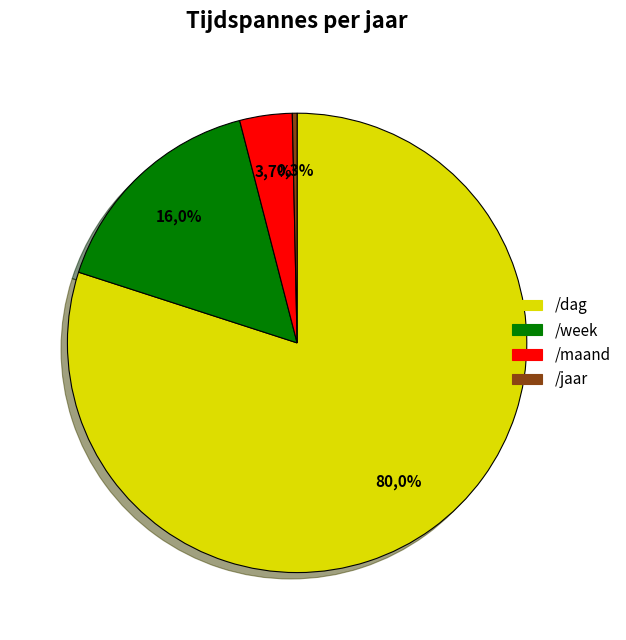

Combined, what portion of the pie is /week and /dag?

96.0%